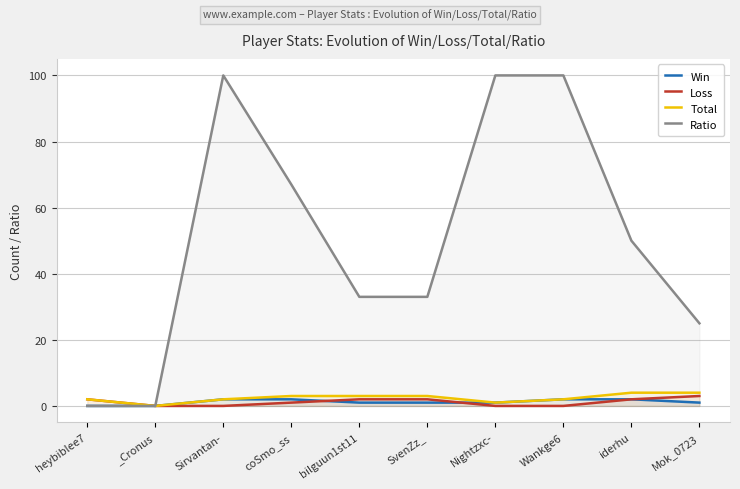

What is the highest value of the Total series?

4